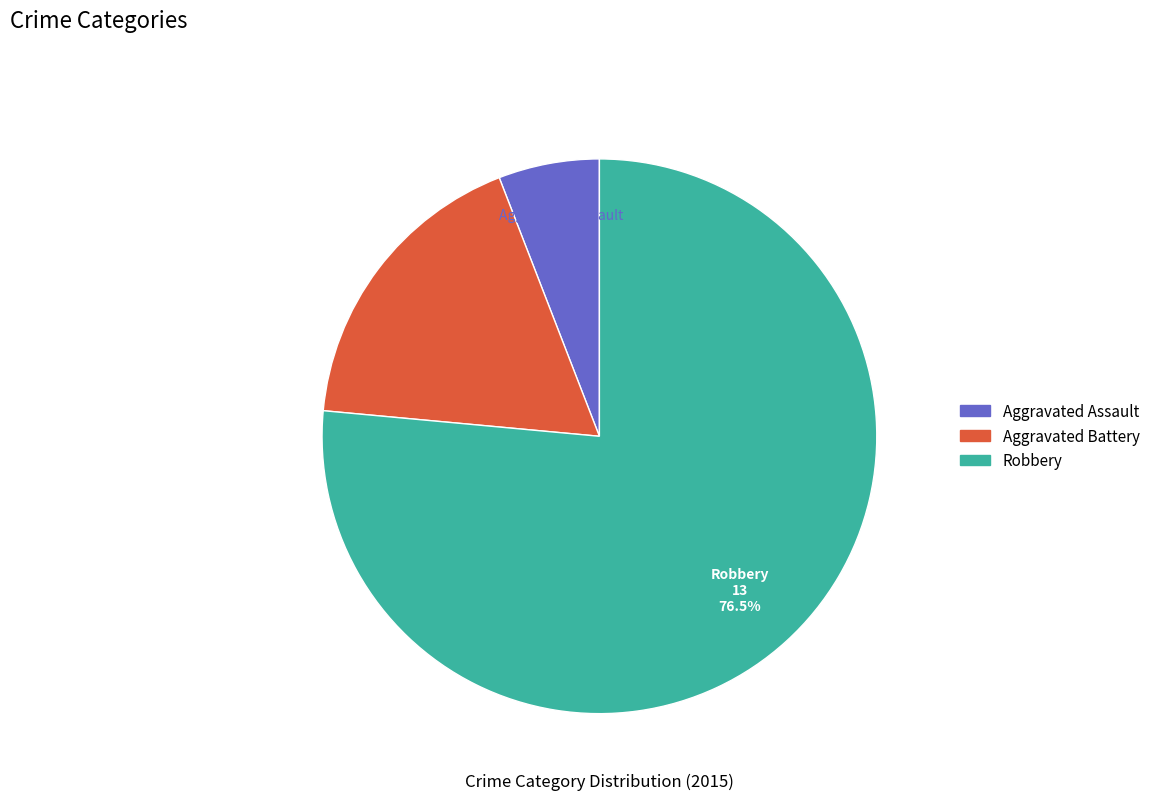

Approximately how many times larger is the value at Aggravated Assault compared to Robbery?

0.1